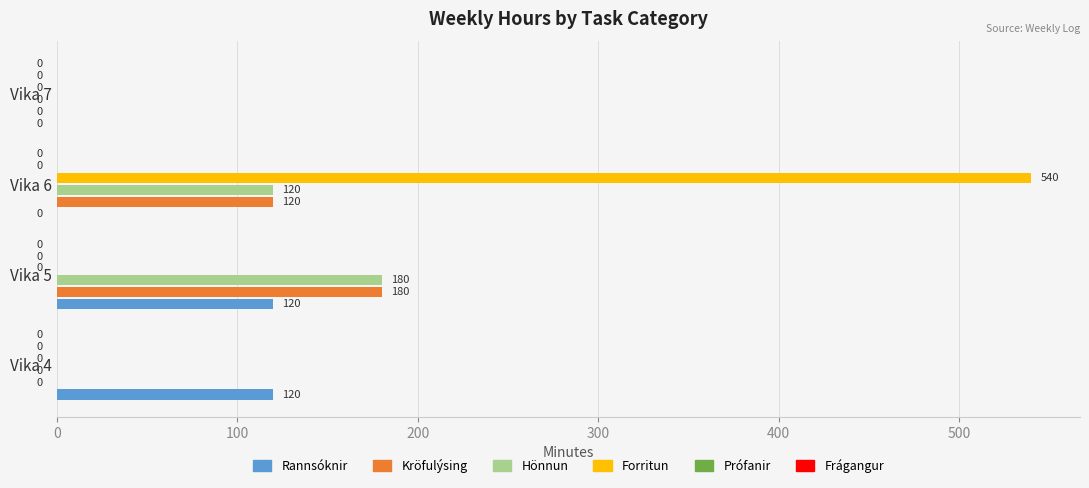

At which category is the sum across all series the highest?

Vika 6